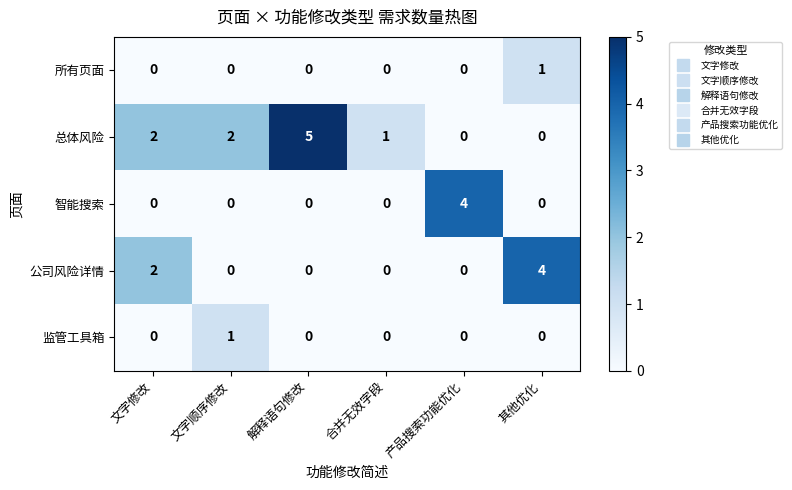

What is the total value across all series at 产品搜索功能优化?

4